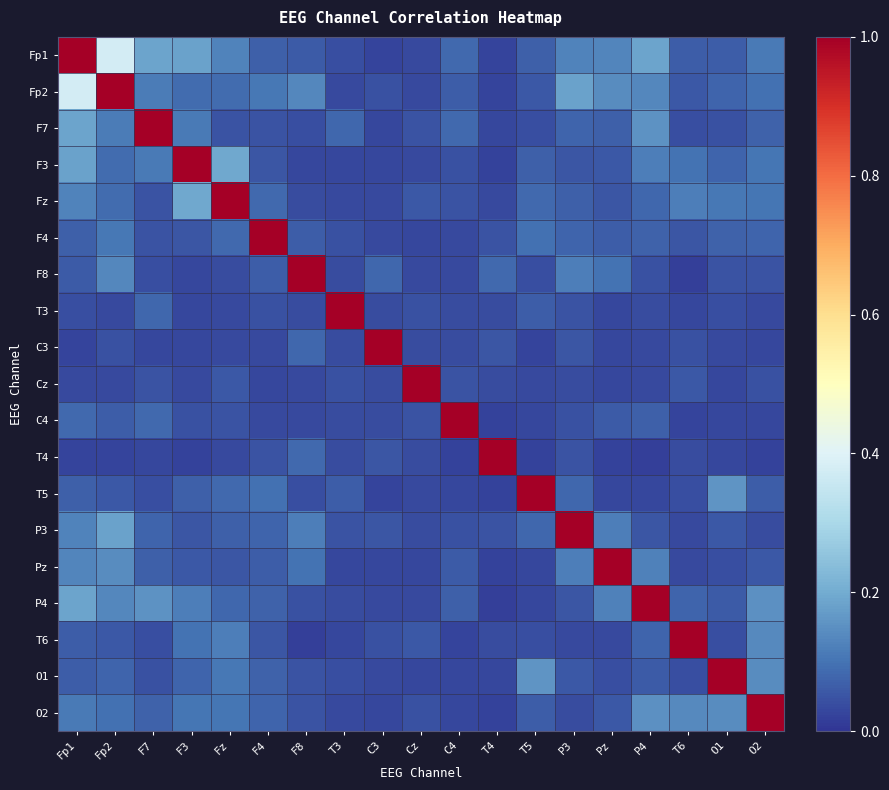

At which category does the chart reach its peak across all series?

Fp1